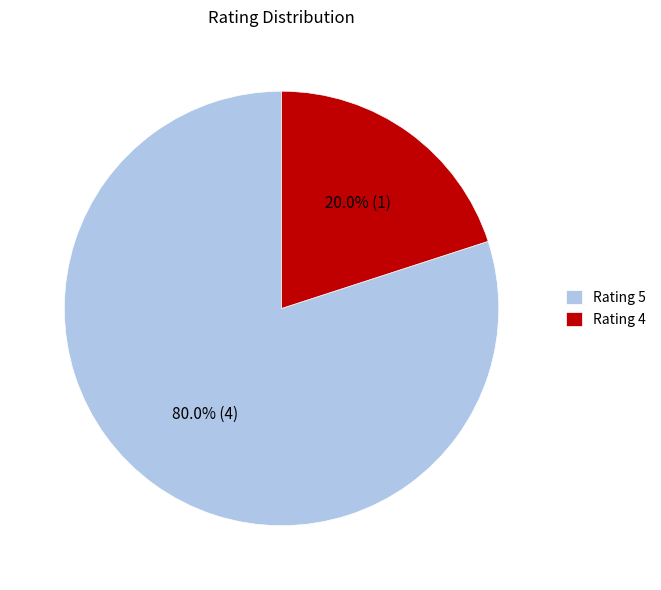

Count the number of slices in the pie.

2